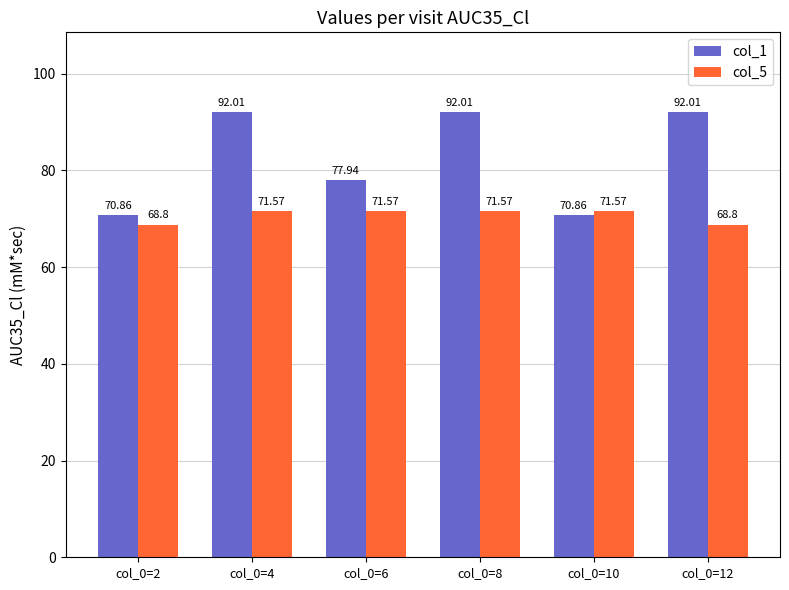

What is the sum of the col_1 values at col_0=12 and col_0=8?

184.0